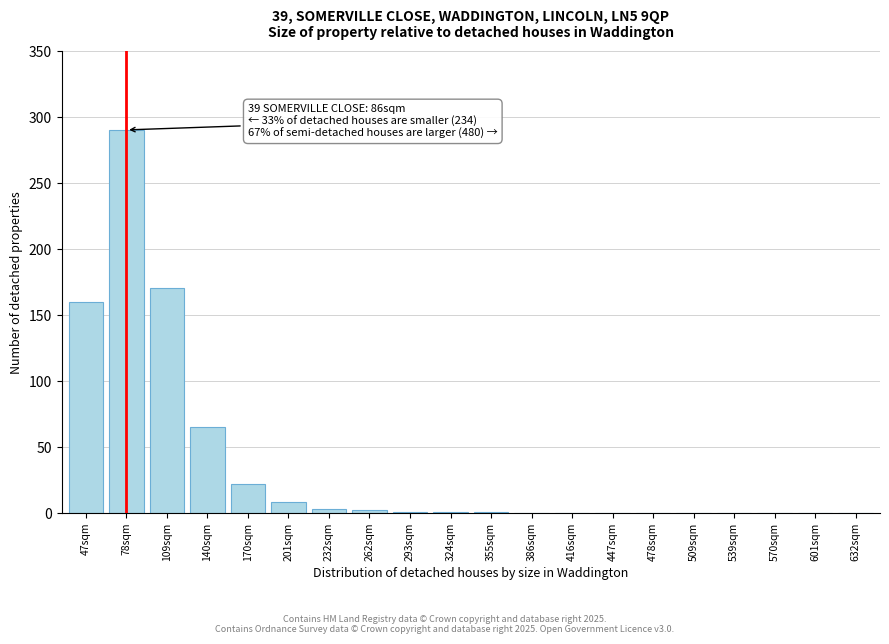

The chart shows a value of 0 at 478sqm. True or false?

True